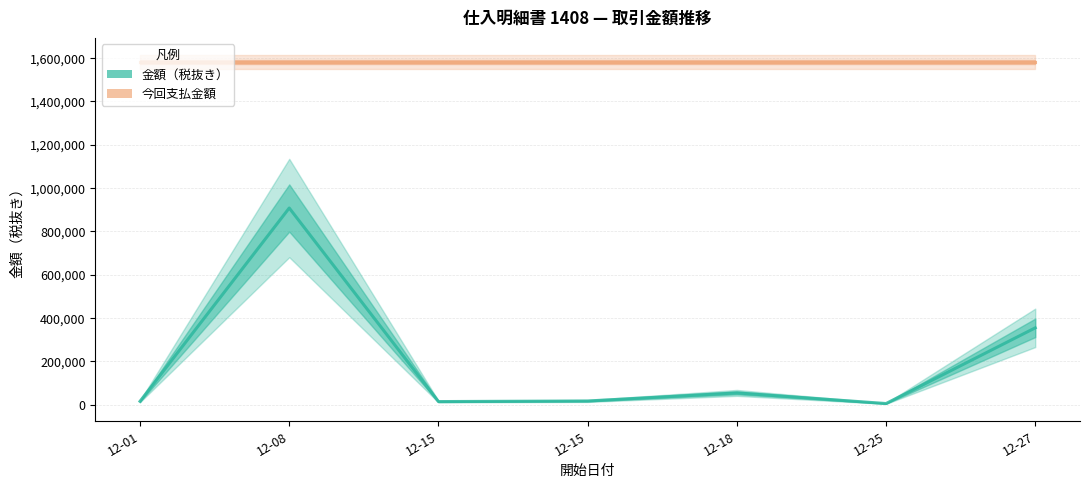

Reading right to left, extract all data points from this chart.

金額（税抜き）: 355000	5720	54800	17500	14800	908072	15900
今回支払金額: 1581470	1581470	1581470	1581470	1581470	1581470	1581470